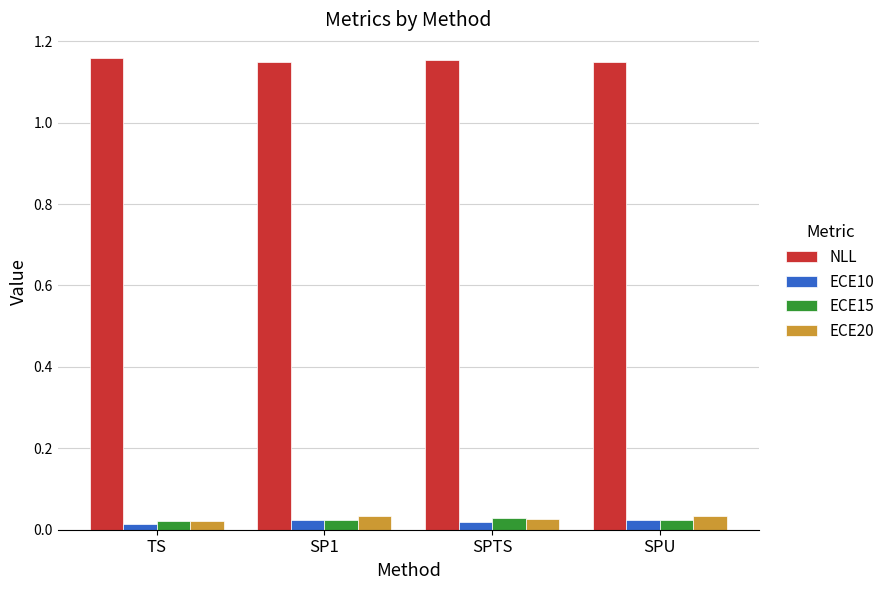

The NLL series shows 1.7 at SPU. True or false?

False